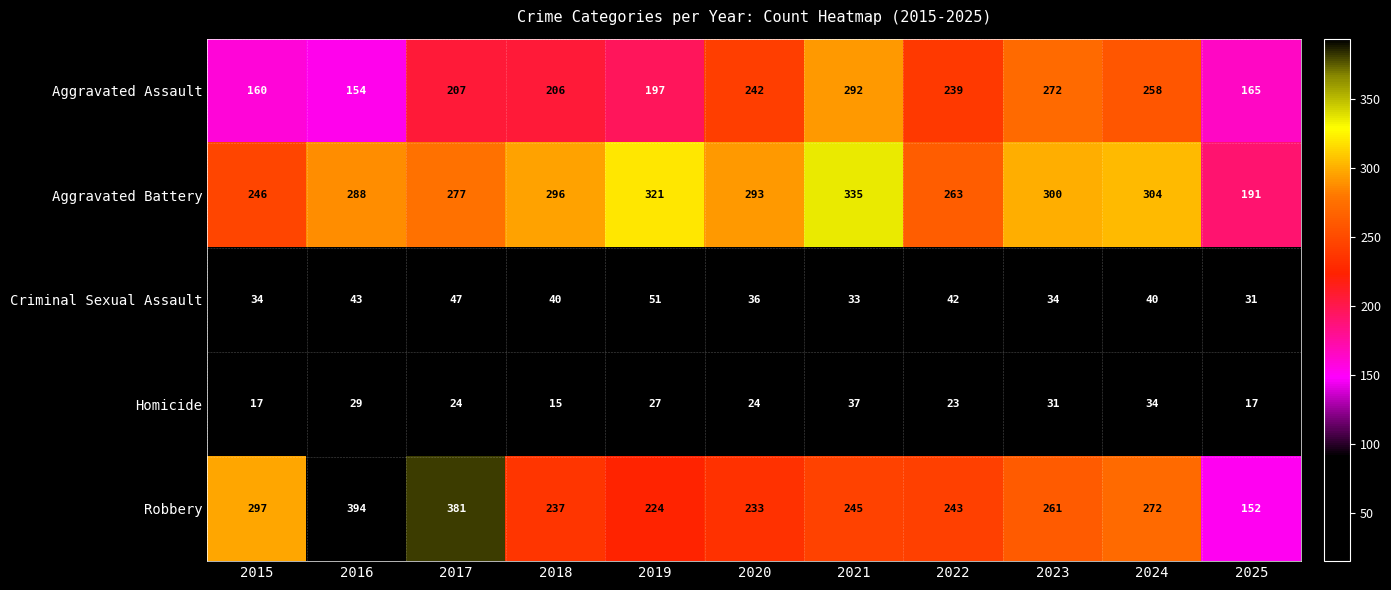

At which category is the sum across all series the highest?

2021